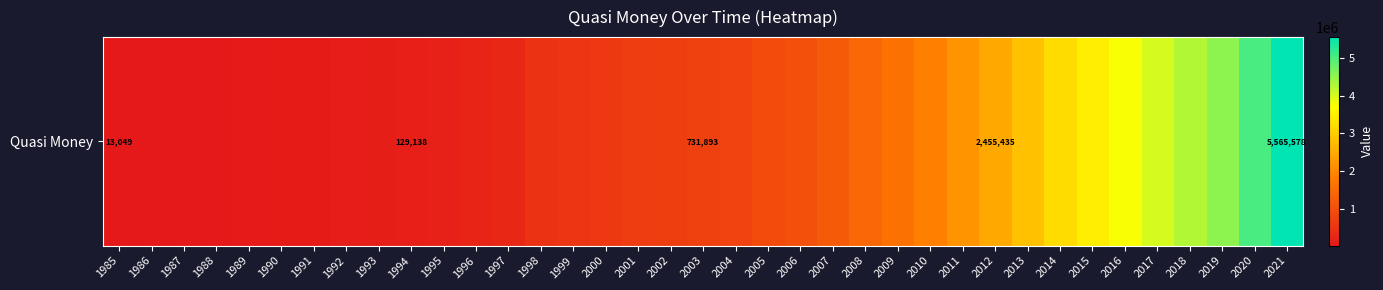

What is the approximate value at 1998?

476184.0